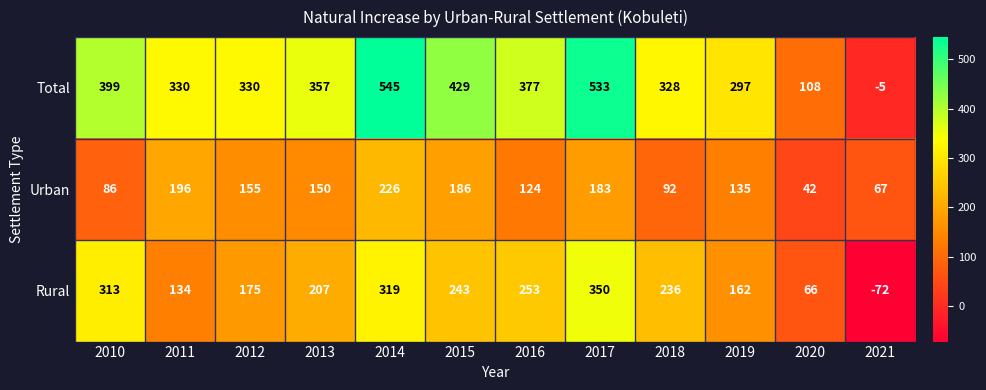

At which category is the sum across all series the highest?

2014